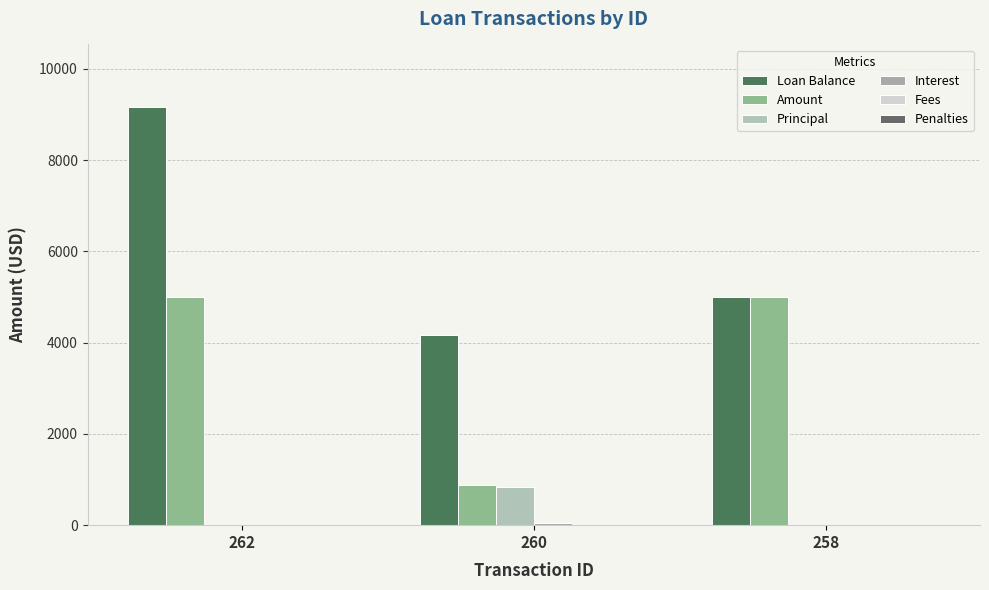

Which series changed the most between 262 and 260?

Loan Balance